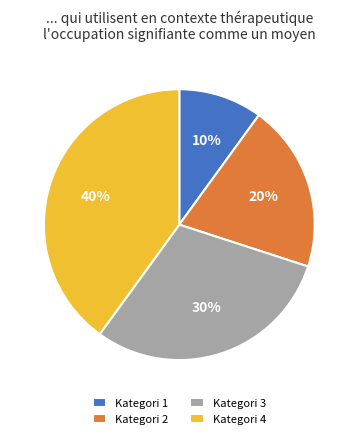

Is the sum of Kategori 3 and Kategori 4 greater than half?

Yes